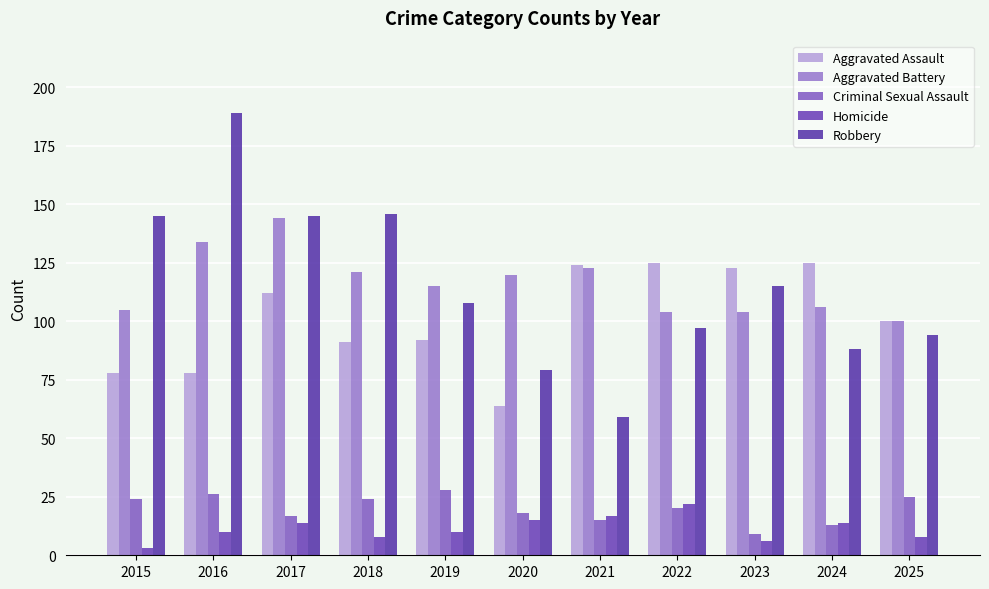

How many data points in Criminal Sexual Assault are less than 20?

5